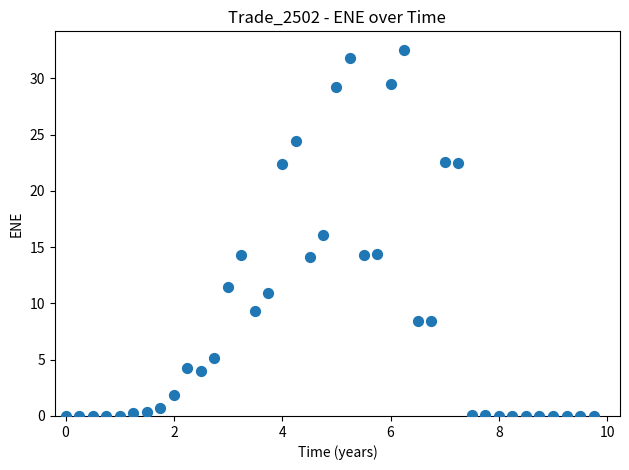

What is the range of Y values (max minus min)?

32.5